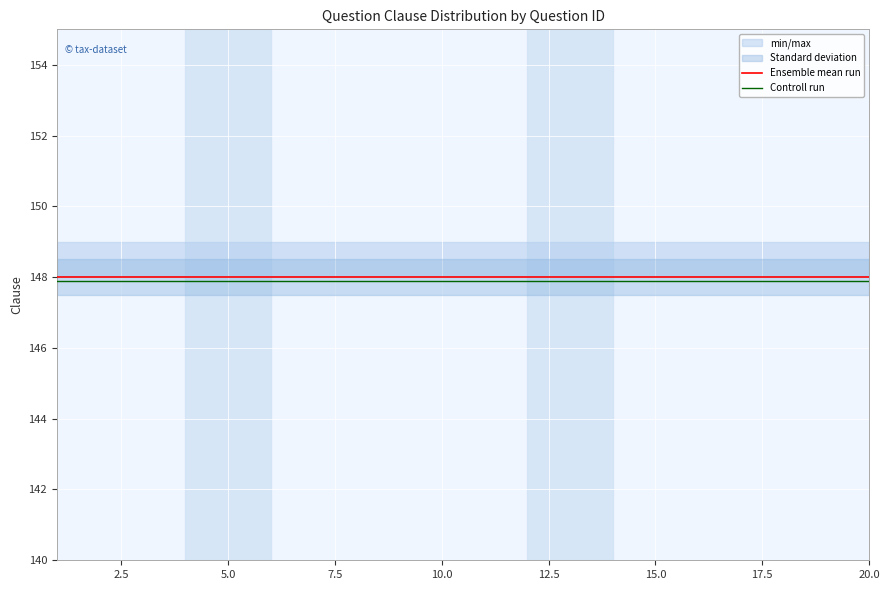

True or false: Ensemble mean run has a value of 237.6 at 13.

False